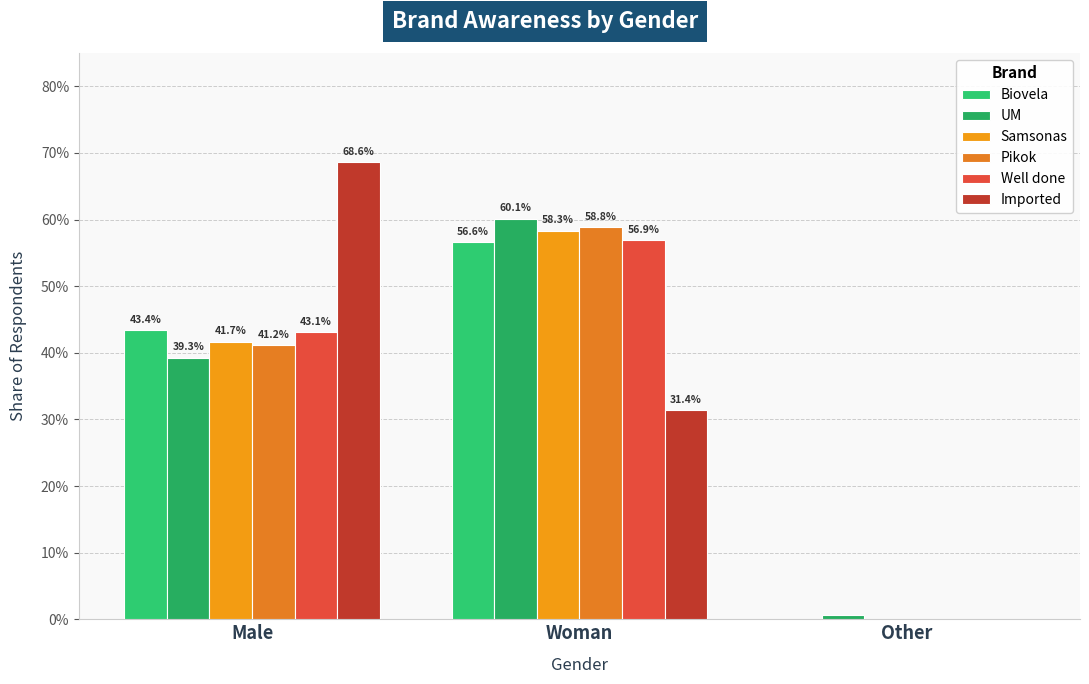

How many Biovela values are between 0 and 1?

3